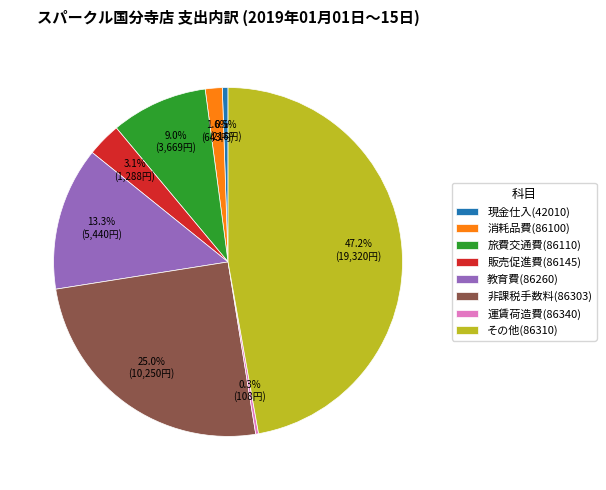

Does 現金仕入(42010) account for over 50% of the chart?

No